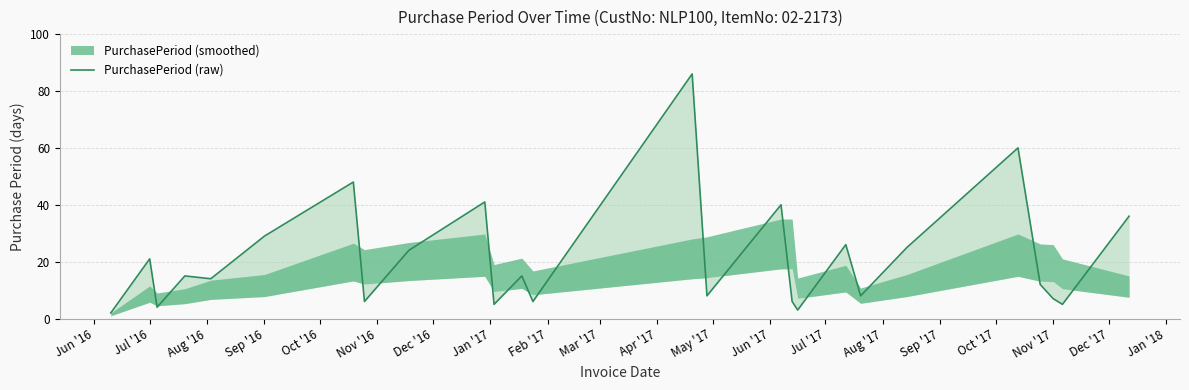

At which label is the value closest to 44?

Mar '17